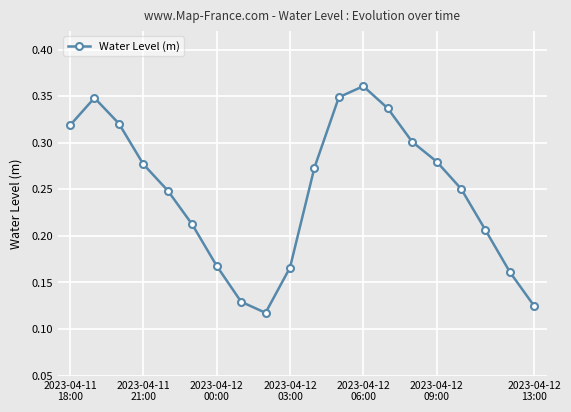

Count the values in the range 0 to 1.

20